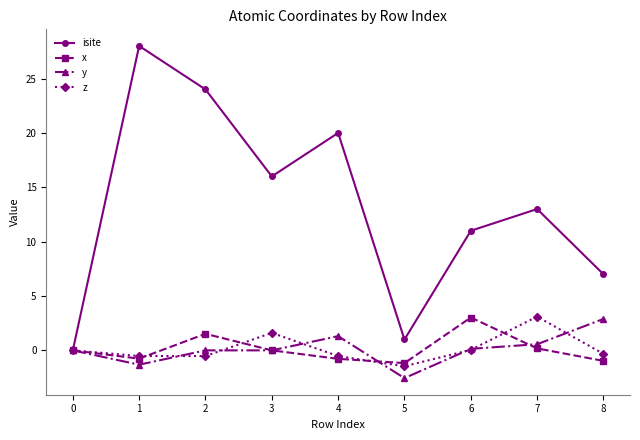

What are all the series names shown in the legend?

isite, x, y, z